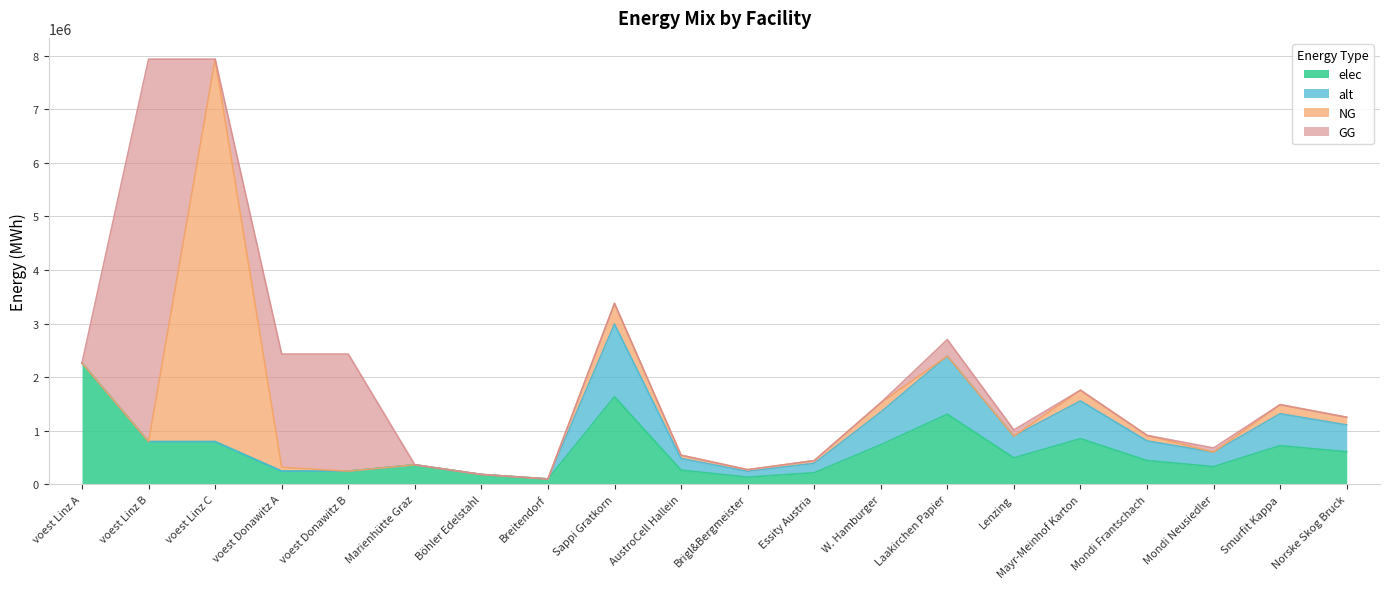

Which has a higher value, Böhler Edelstahl or Smurfit Kappa?

Smurfit Kappa